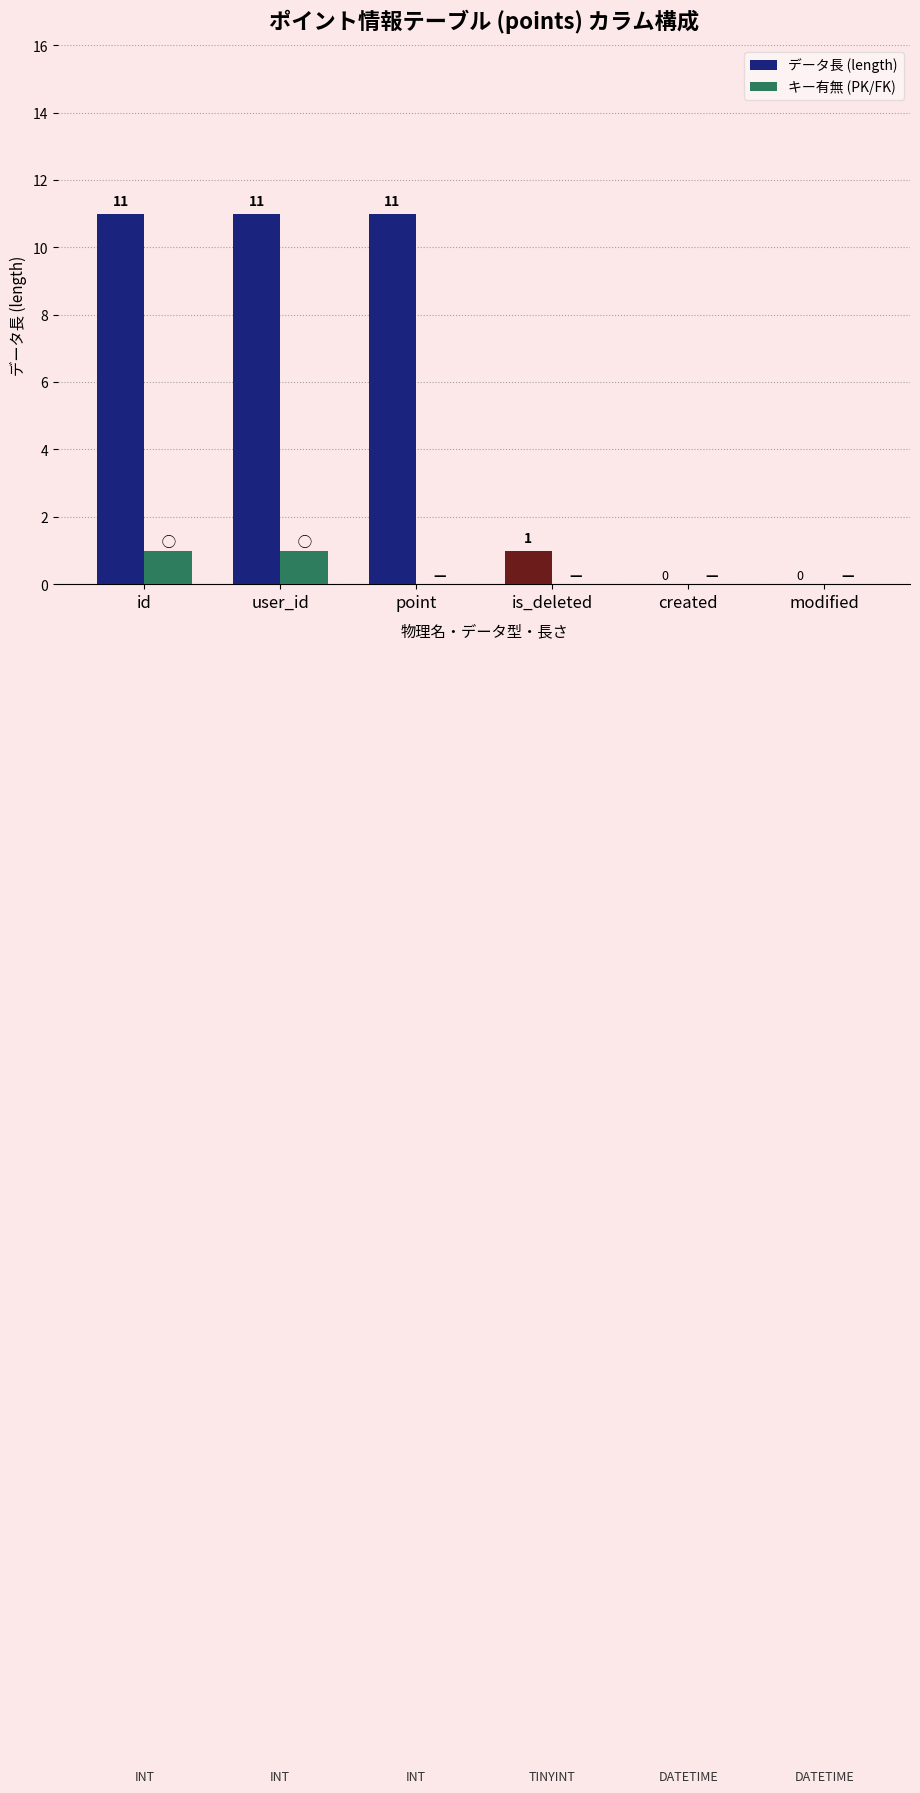

What is the sum of all データ長 (length) values?

34